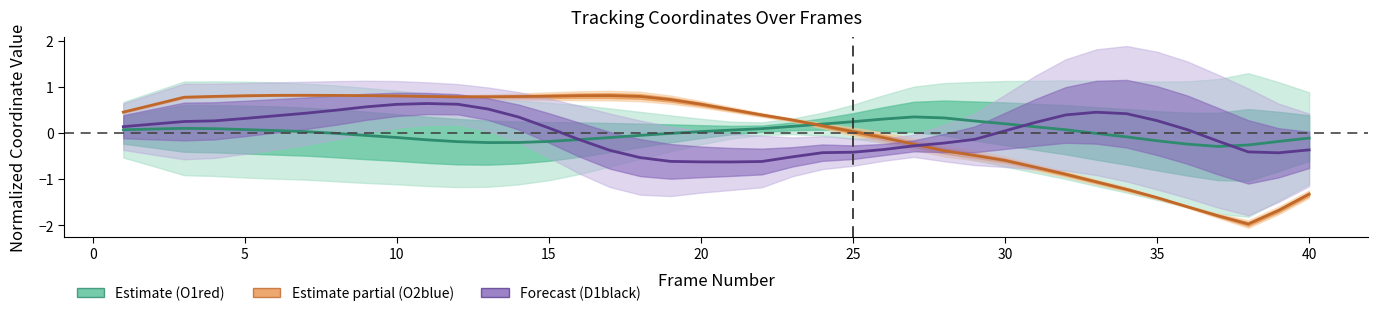

True or false: x_O2blue (center) has a value of -0.5 at 36.

False